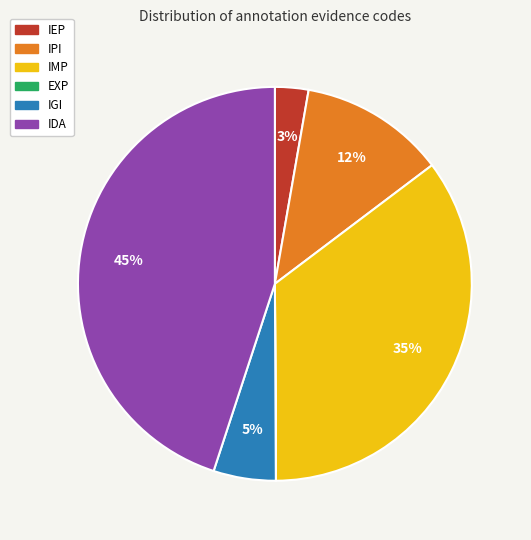

To the nearest percent, what is the combined percentage of IMP and IPI?

47%